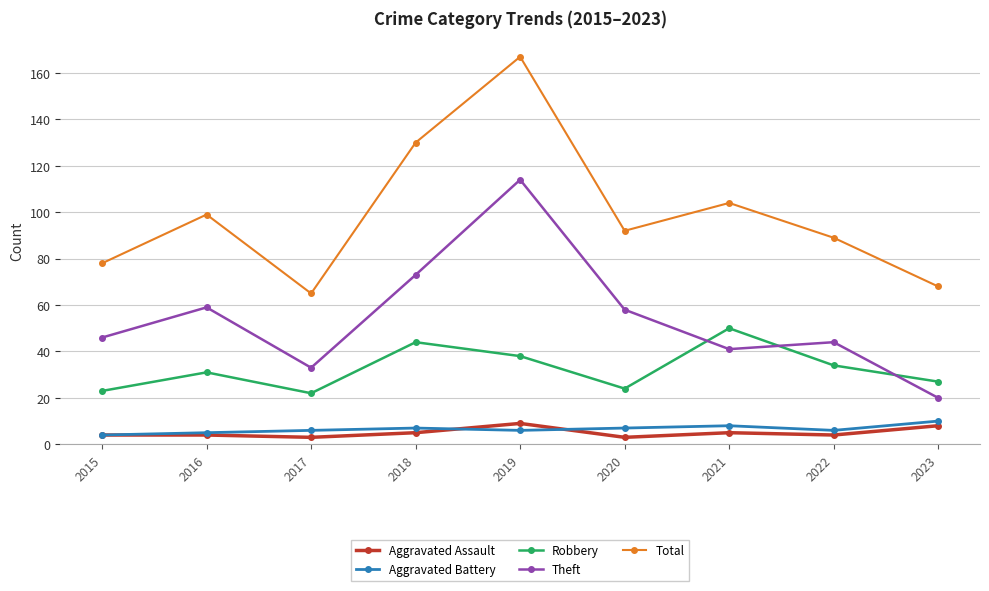

How many interior local peaks does the Total series have?

3